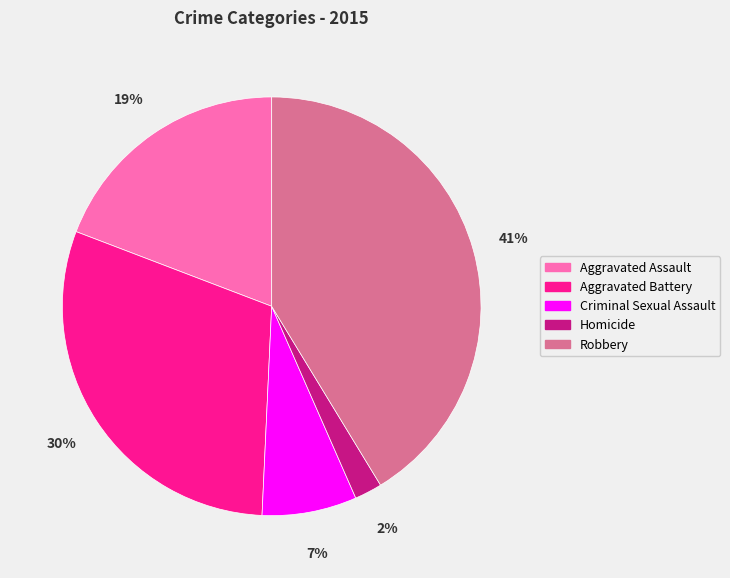

Does Criminal Sexual Assault represent more than half of the total?

No